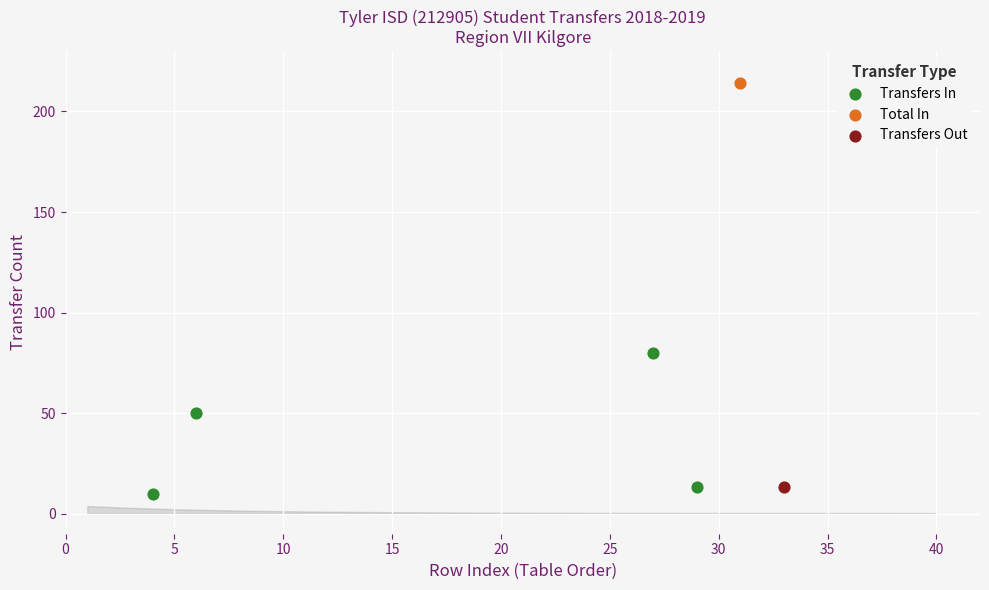

What are all the series names shown in the legend?

Transfers In, Total In, Transfers Out